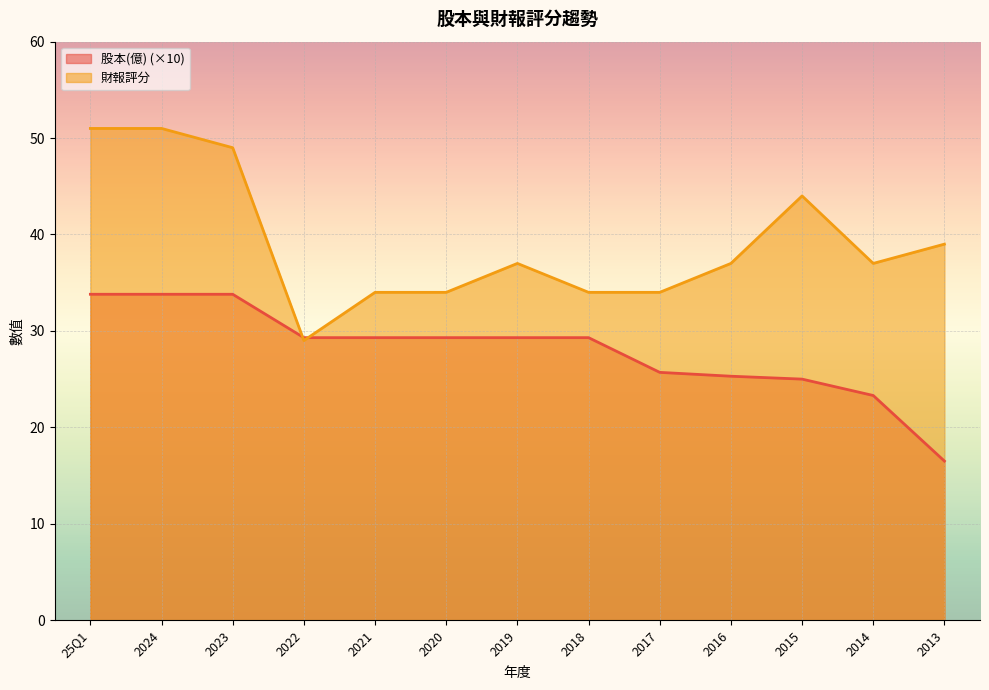

What position from the right is 2017?

5